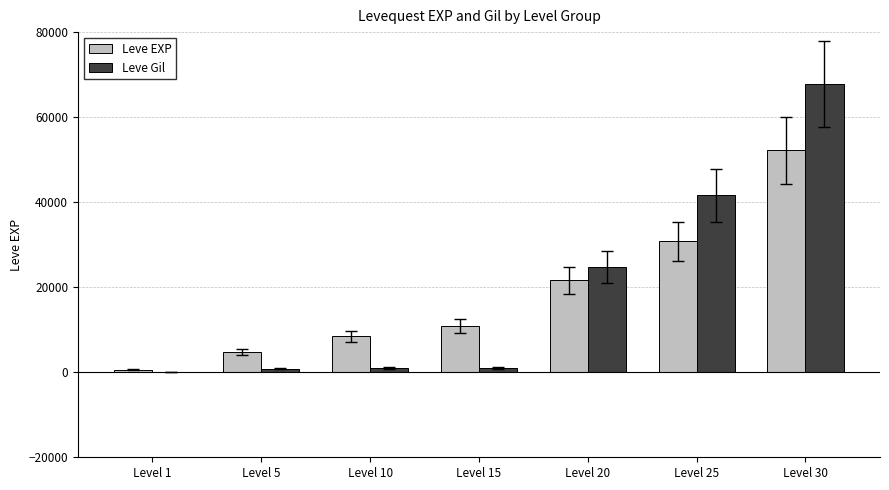

Which category has the highest value in the Leve Gil series?

Level 30